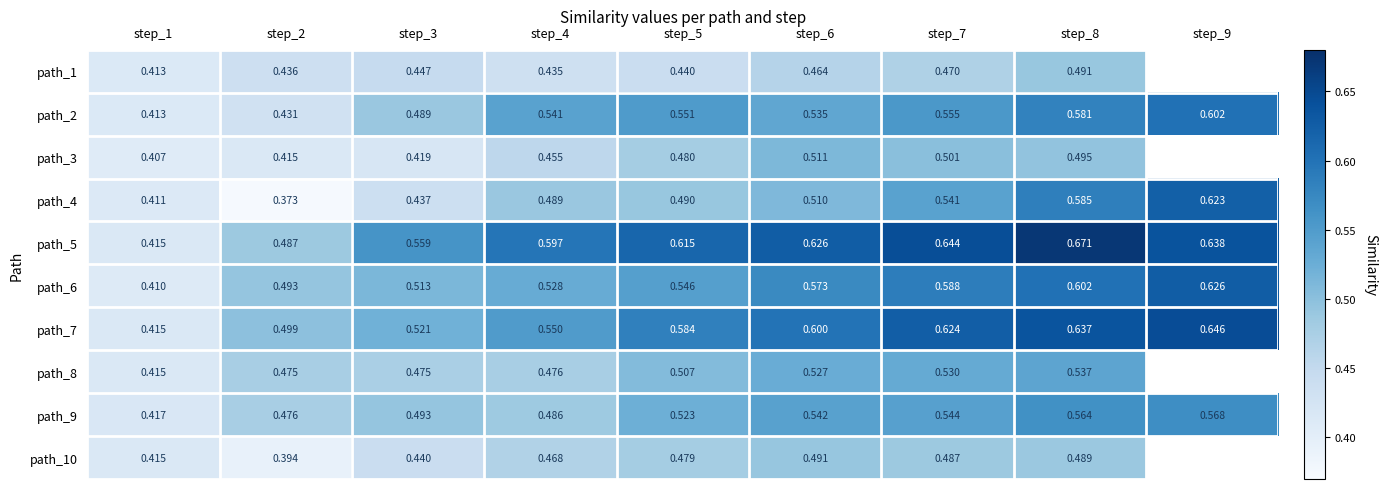

Is the value of path_7 at step_1 greater than the value of path_10 at step_3?

No